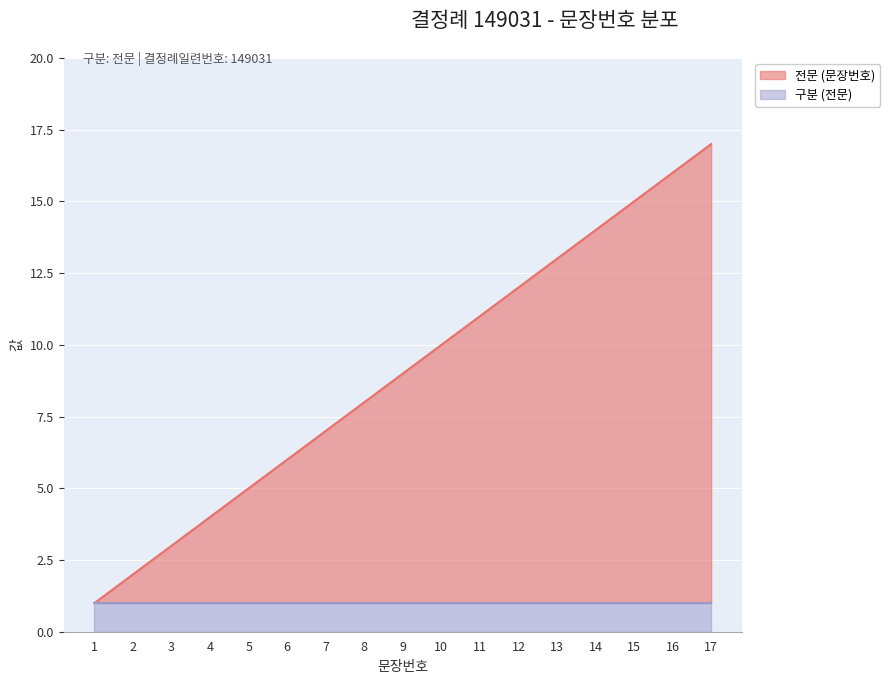

What is the value of the 3rd point from the left?

3